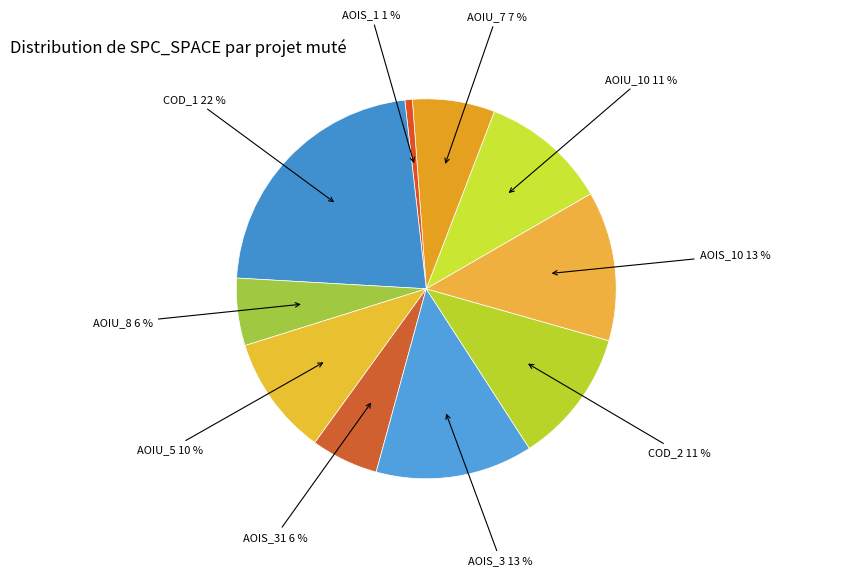

How many slices are in this pie chart?

10